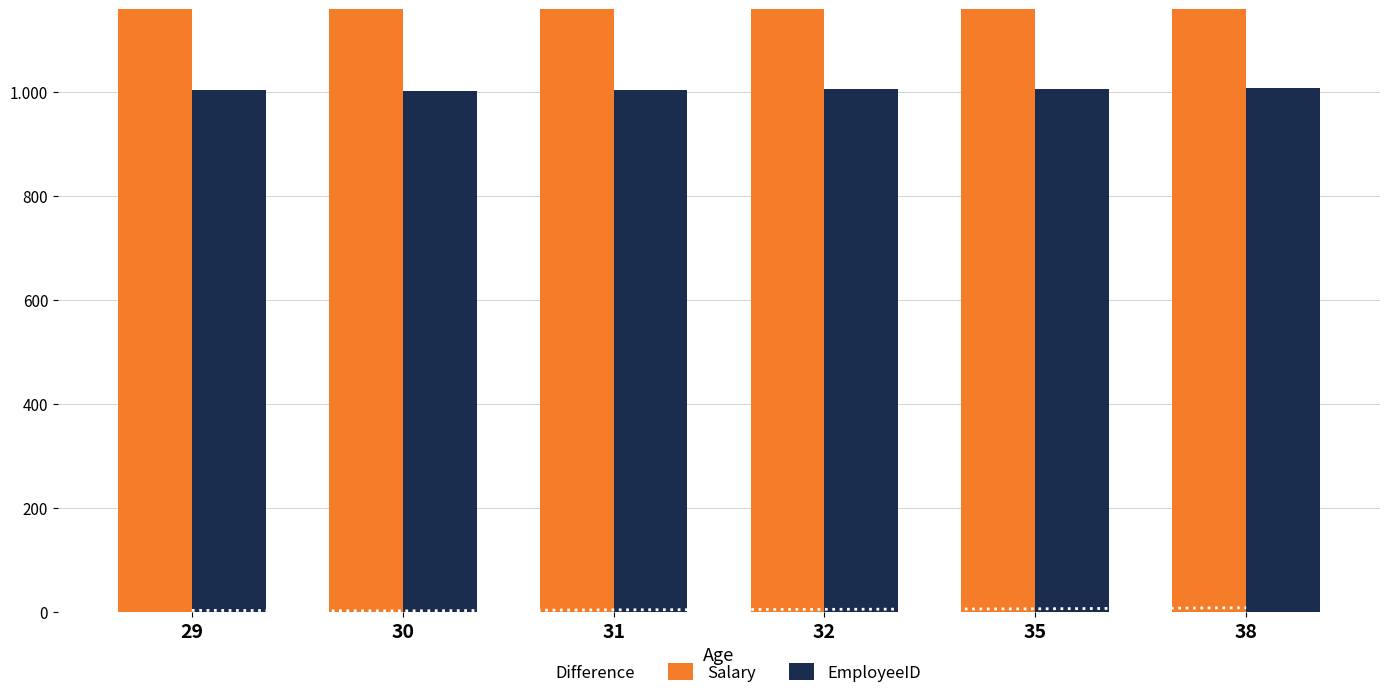

List the labels in order of EmployeeID value, smallest first.

30, 29, 31, 32, 35, 38